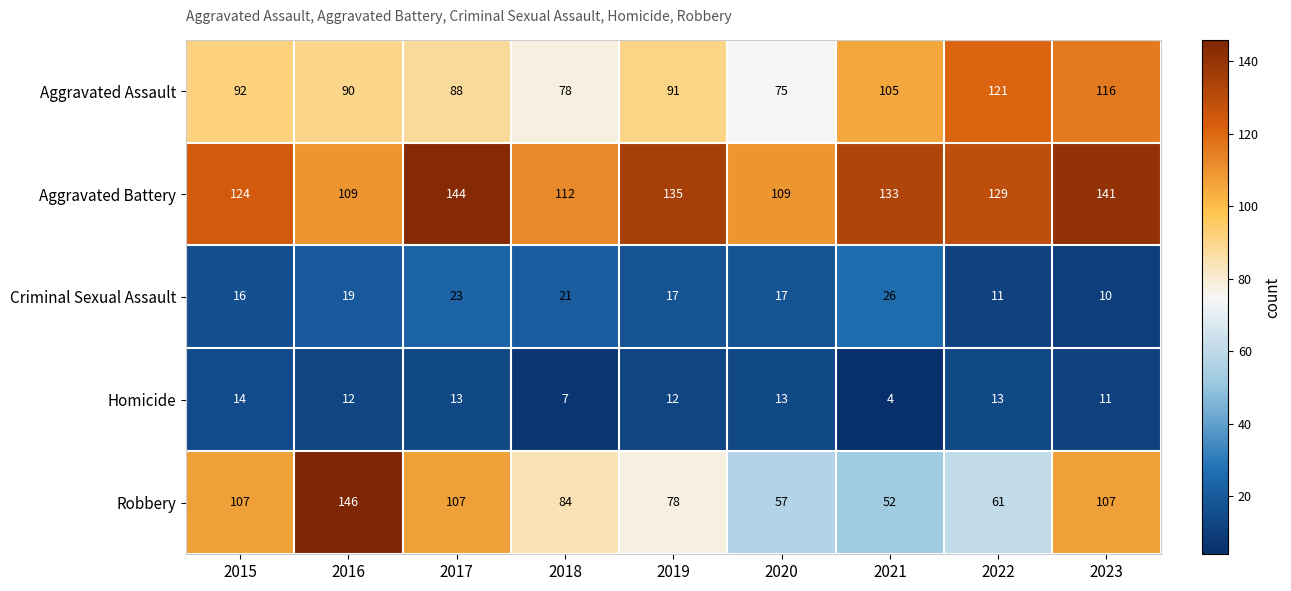

Between 2018 and 2019, which series saw the biggest shift?

Aggravated Battery